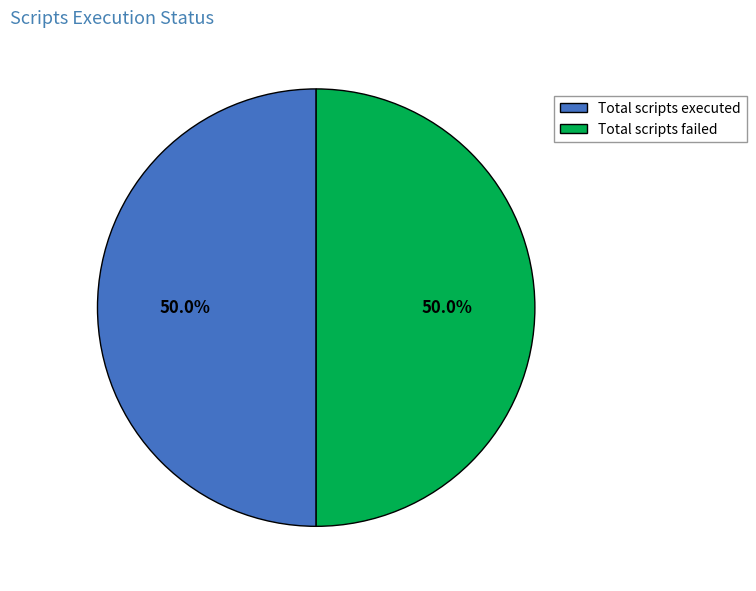

Combined, what portion of the pie is Total scripts executed and Total scripts failed?

100.0%